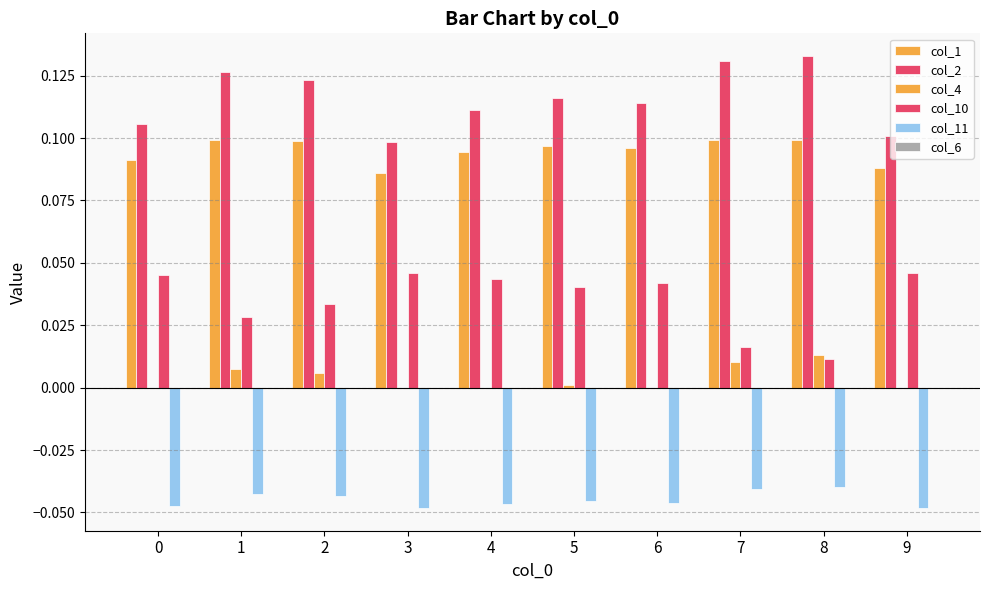

Reading left to right, list all the values displayed in this chart.

col_1: 0=0.1	1=0.1	2=0.1	3=0.1	4=0.1	5=0.1	6=0.1	7=0.1	8=0.1	9=0.1
col_2: 0=0.1	1=0.1	2=0.1	3=0.1	4=0.1	5=0.1	6=0.1	7=0.1	8=0.1	9=0.1
col_4: 0=0.0	1=0.0	2=0.0	3=0.0	4=0.0	5=0.0	6=0.0	7=0.0	8=0.0	9=0.0
col_10: 0=0.0	1=0.0	2=0.0	3=0.0	4=0.0	5=0.0	6=0.0	7=0.0	8=0.0	9=0.0
col_11: 0=-0.0	1=-0.0	2=-0.0	3=-0.0	4=-0.0	5=-0.0	6=-0.0	7=-0.0	8=-0.0	9=-0.0
col_6: 0=0.0	1=0.0	2=0.0	3=0.0	4=0.0	5=0.0	6=0.0	7=0.0	8=0.0	9=0.0